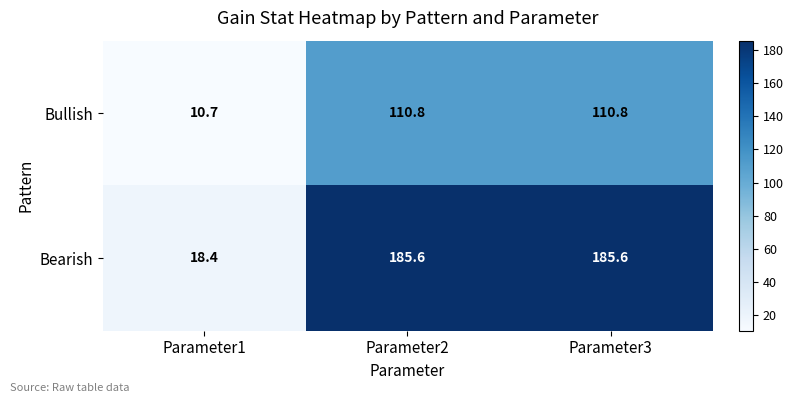

Rank the series by their average value, from highest to lowest.

Bearish, Bullish